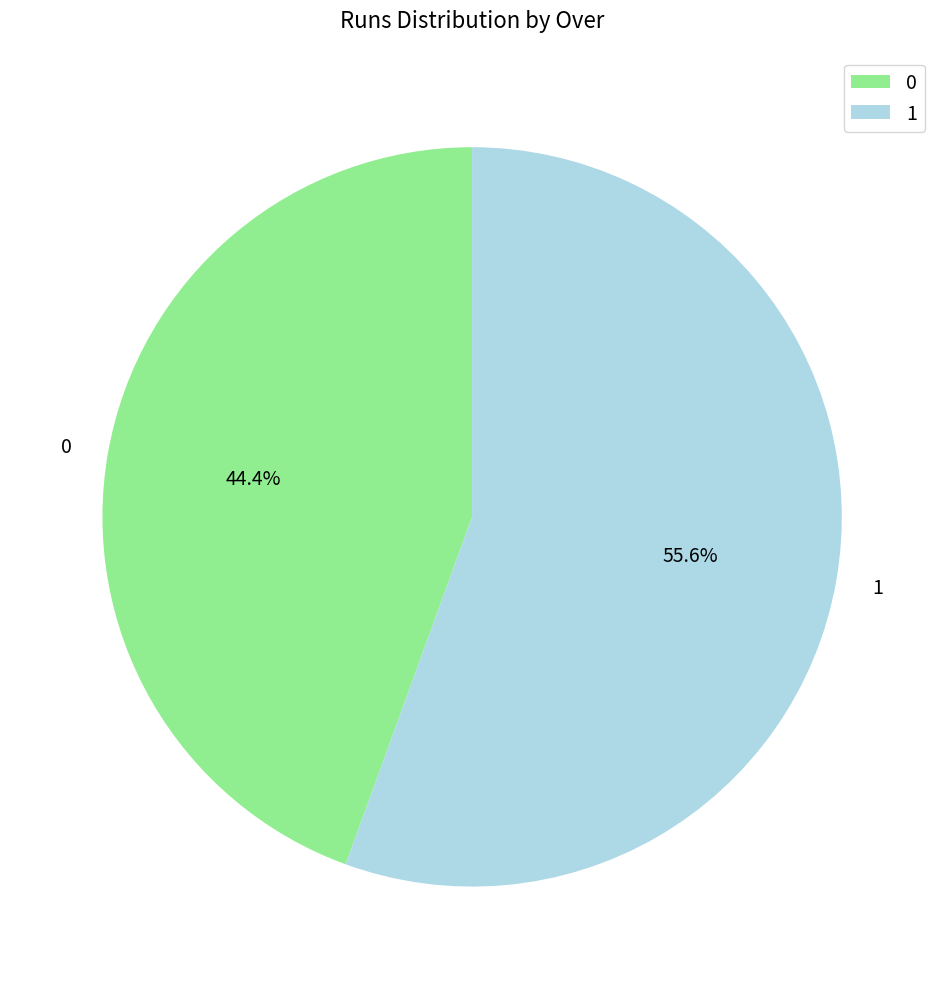

What percentage is the 1 slice, to the nearest percent?

56%